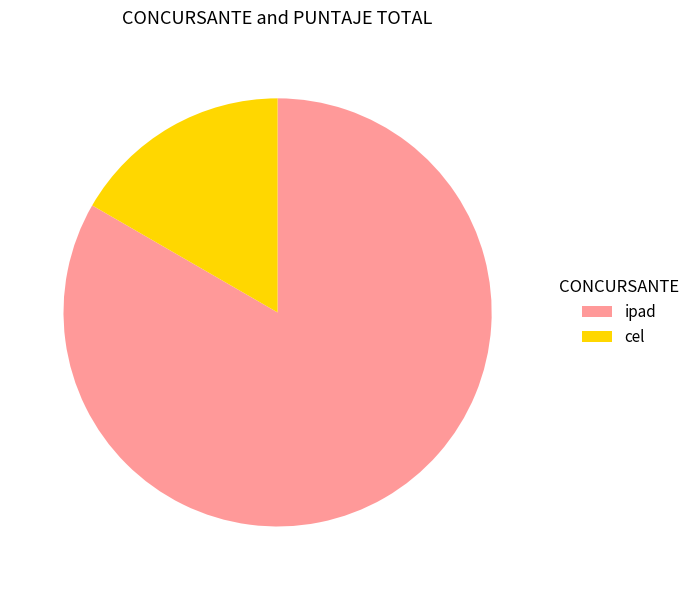

The cel slice represents 22% of the pie. True or false?

False